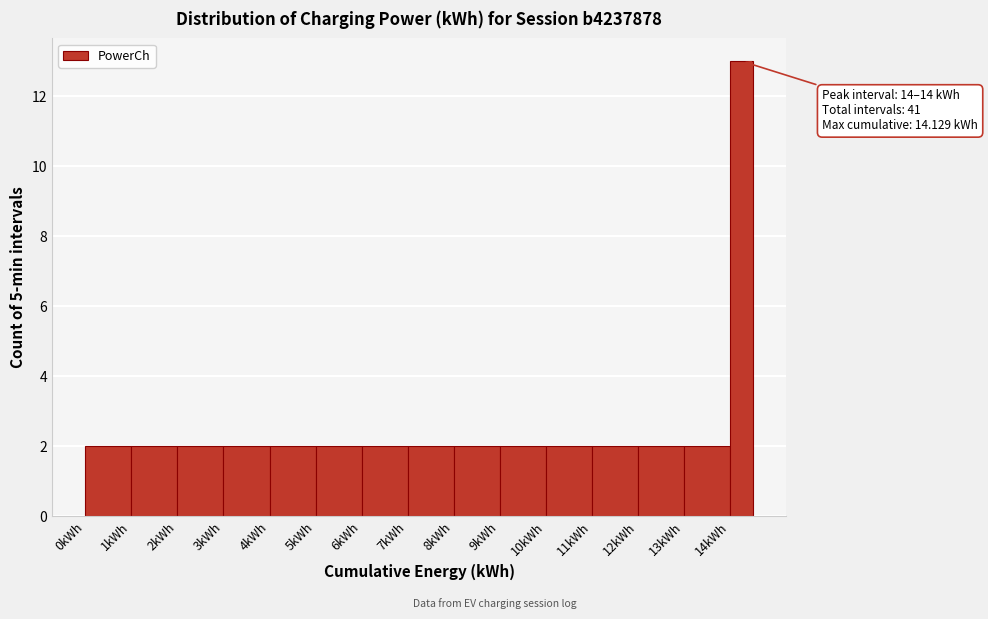

Over which range of the x-axis is the bar tallest?

14.0 to 14.5